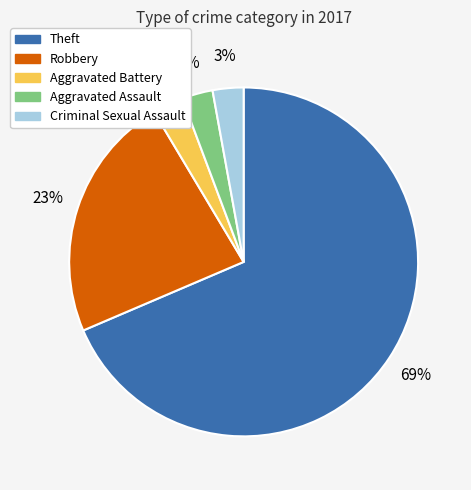

Which slice represents more than half of the pie?

Theft